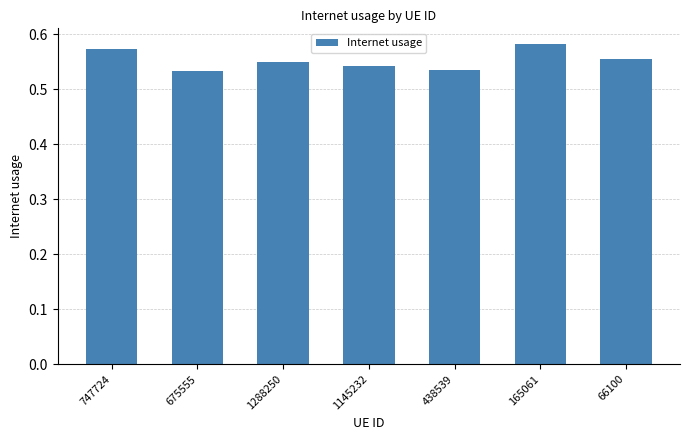

What is the sum of all values?

3.9